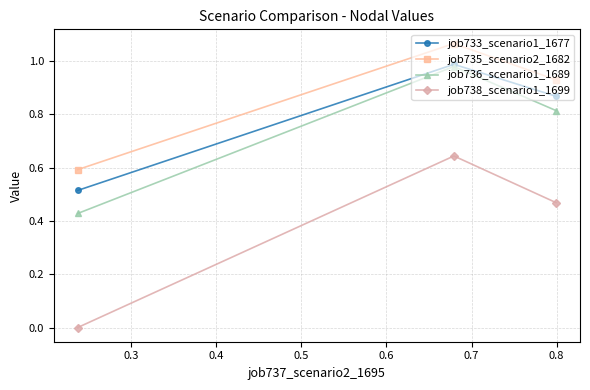

What is the value of the job736_scenario1_1689 point at the 2nd from the left?

1.0